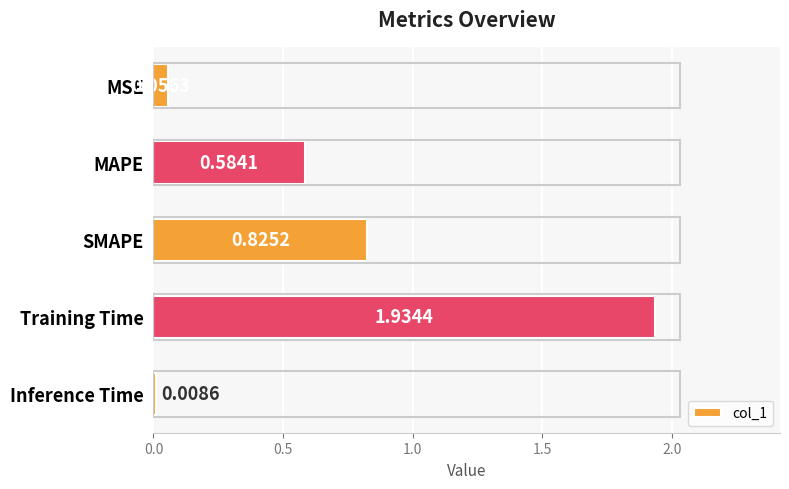

What is the label of the 1st bar from the bottom?

Inference Time